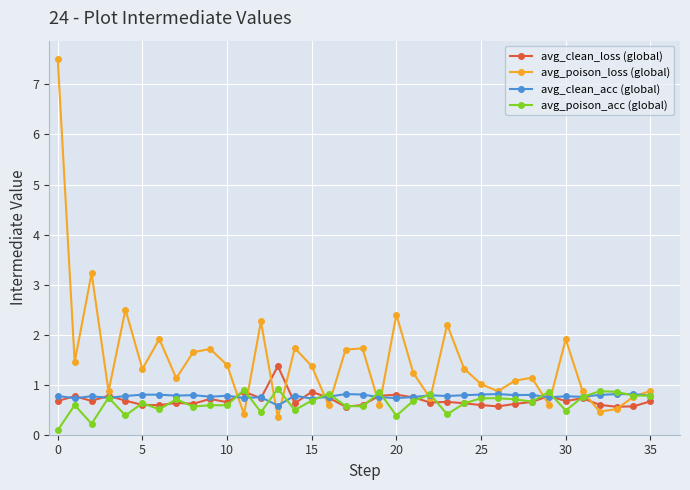

True or false: avg_clean_acc (global) has more than 1 interior local peaks.

True